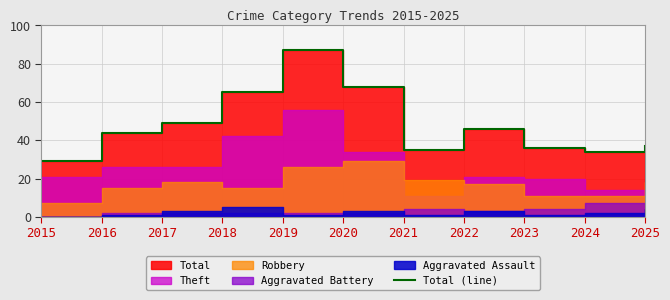

What is the difference between the maximum and minimum values?

58